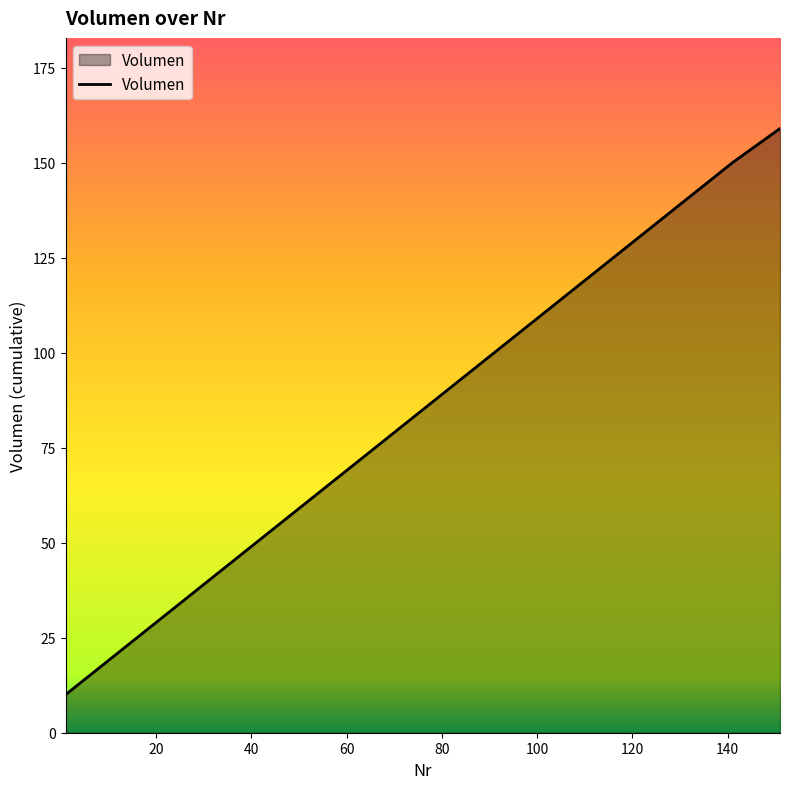

What is the sum of all values?

1359